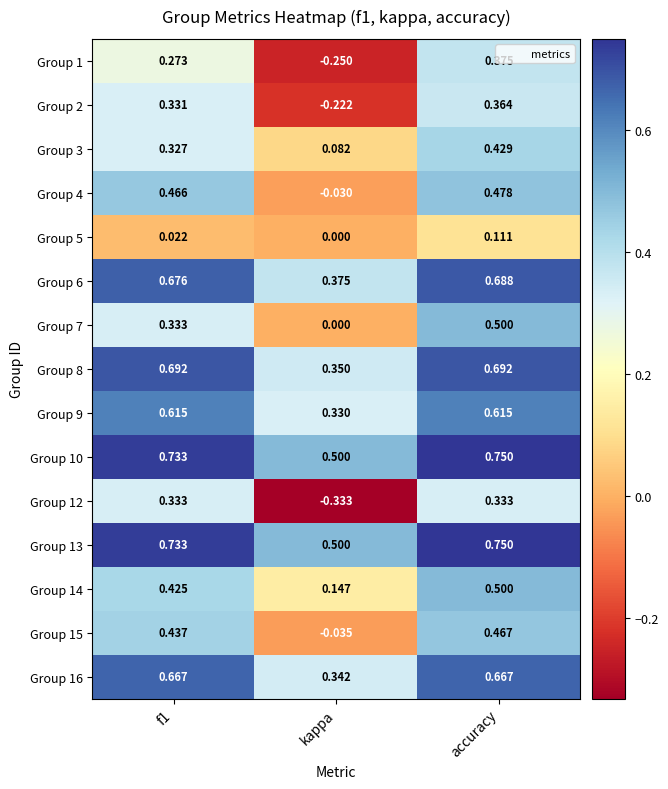

Where is Group 1 nearest to the value 0?

kappa